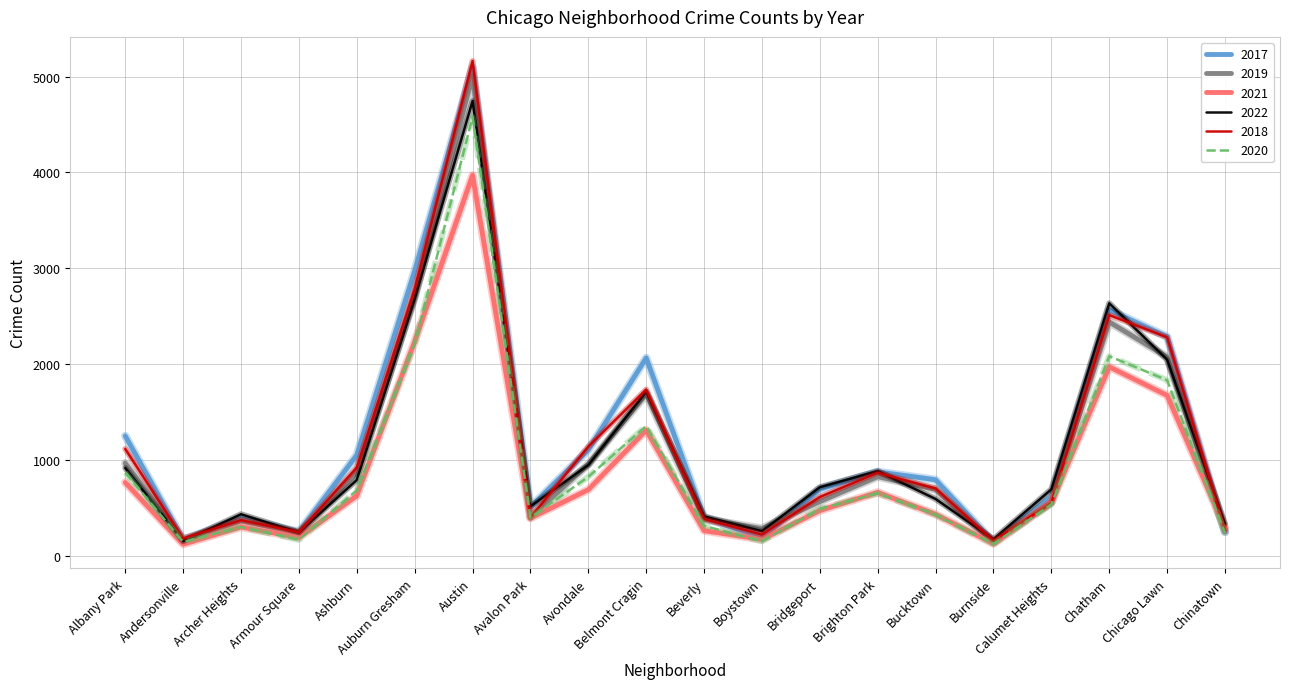

What is the total value across all series at Austin?

28559